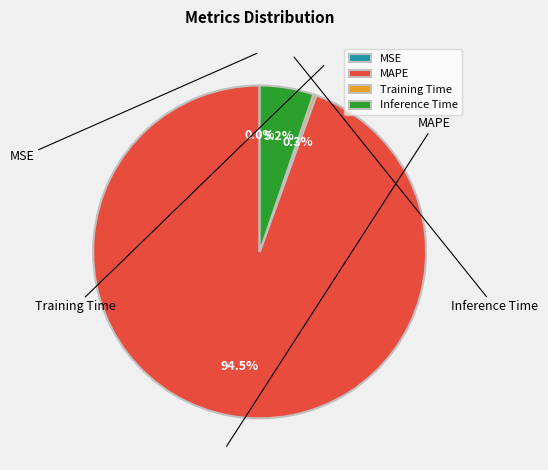

Is there a majority slice in this chart?

Yes